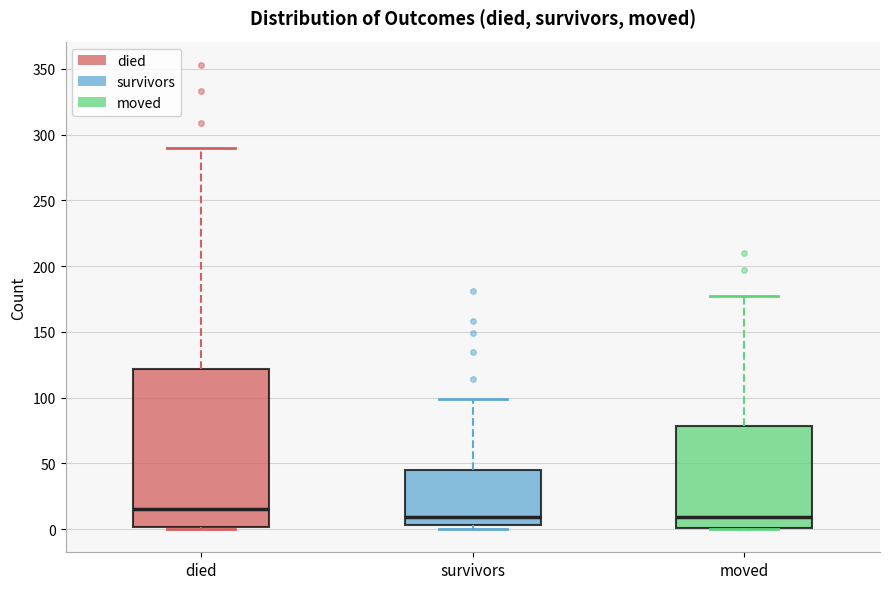

Where does the upper whisker of the box for survivors end on the y-axis? The values are not printed on the chart, so give them approximately, as read against the axis.

100